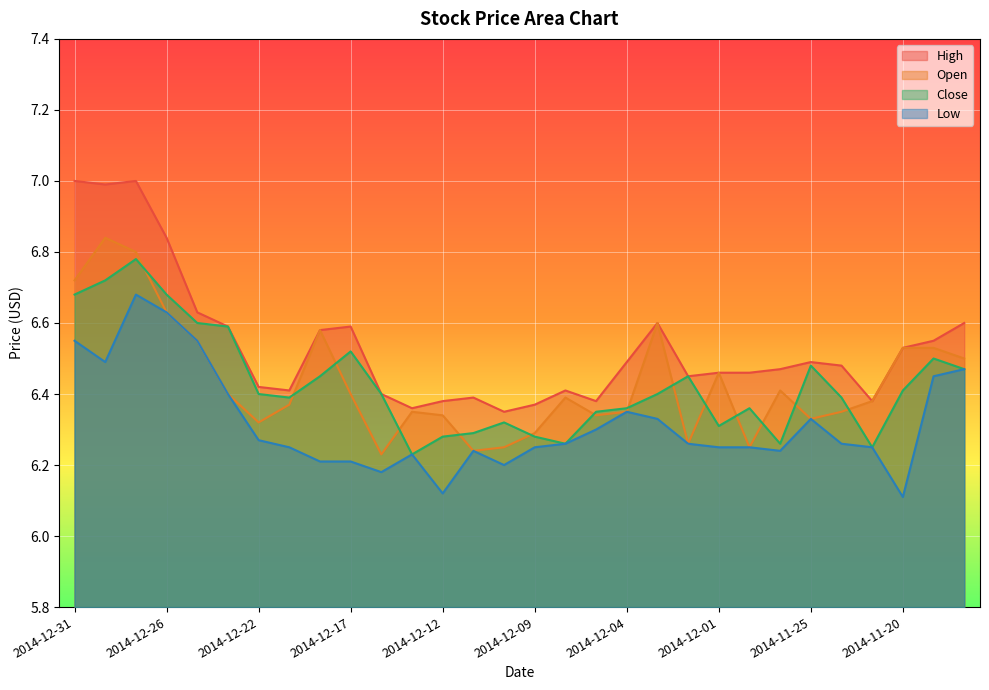

How many interior local peaks does the Low series have?

5